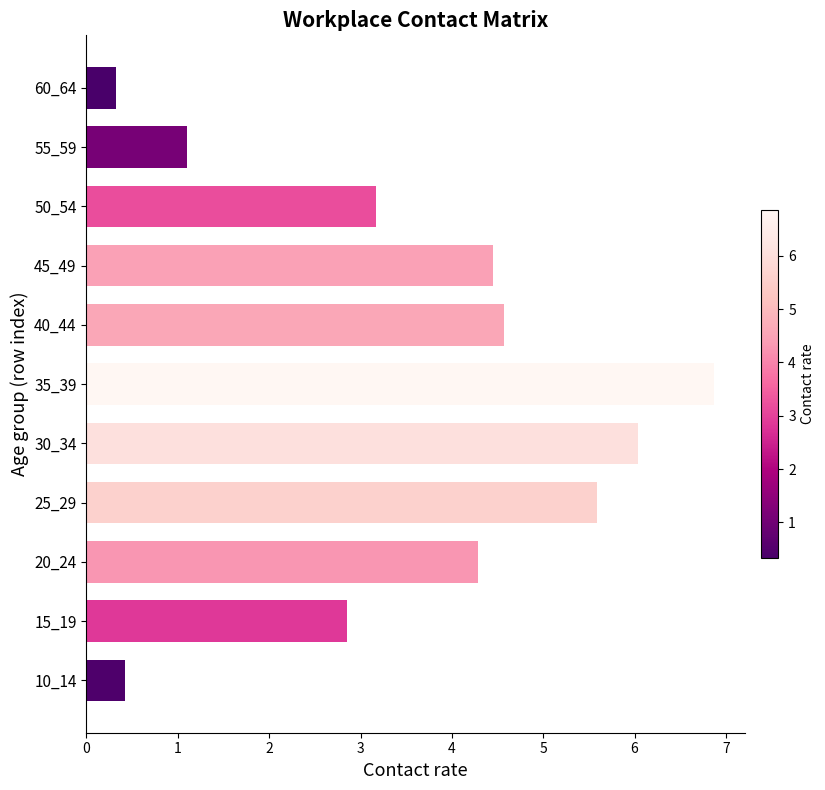

Rank the categories by value from lowest to highest.

60_64, 10_14, 55_59, 15_19, 50_54, 20_24, 45_49, 40_44, 25_29, 30_34, 35_39